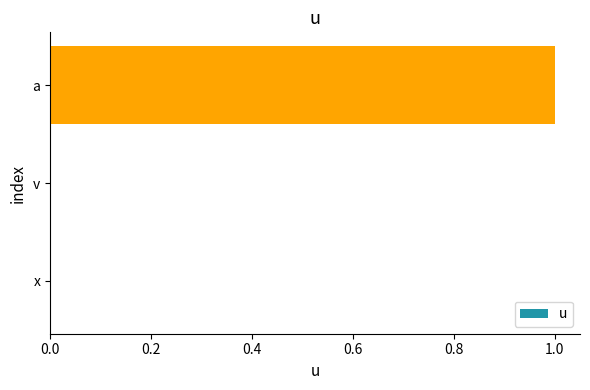

Are the bars grouped side by side (vs. stacked)?

No